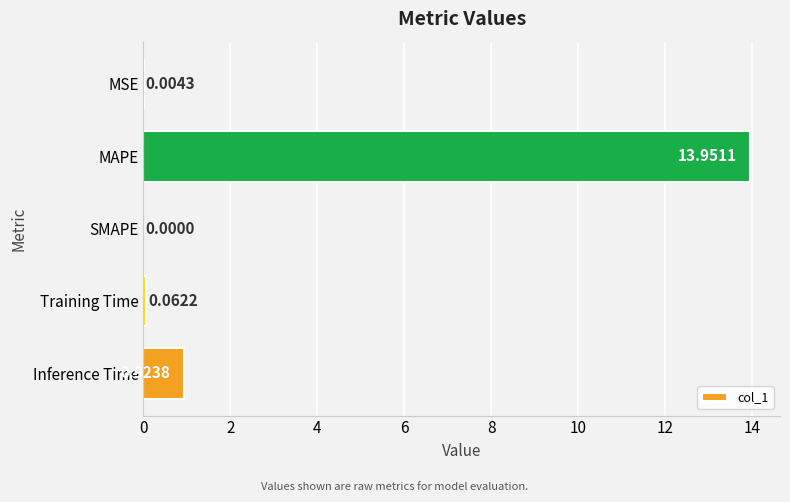

At which category does the chart reach its peak across all series?

MAPE